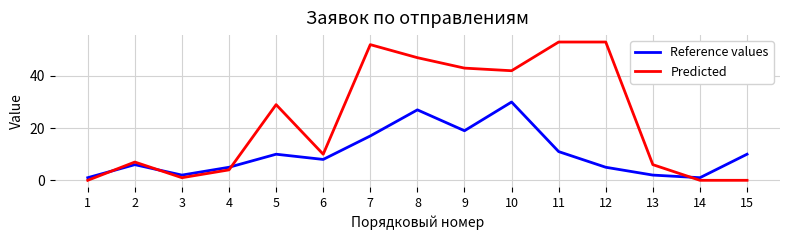

Count the number of categories in the chart.

15